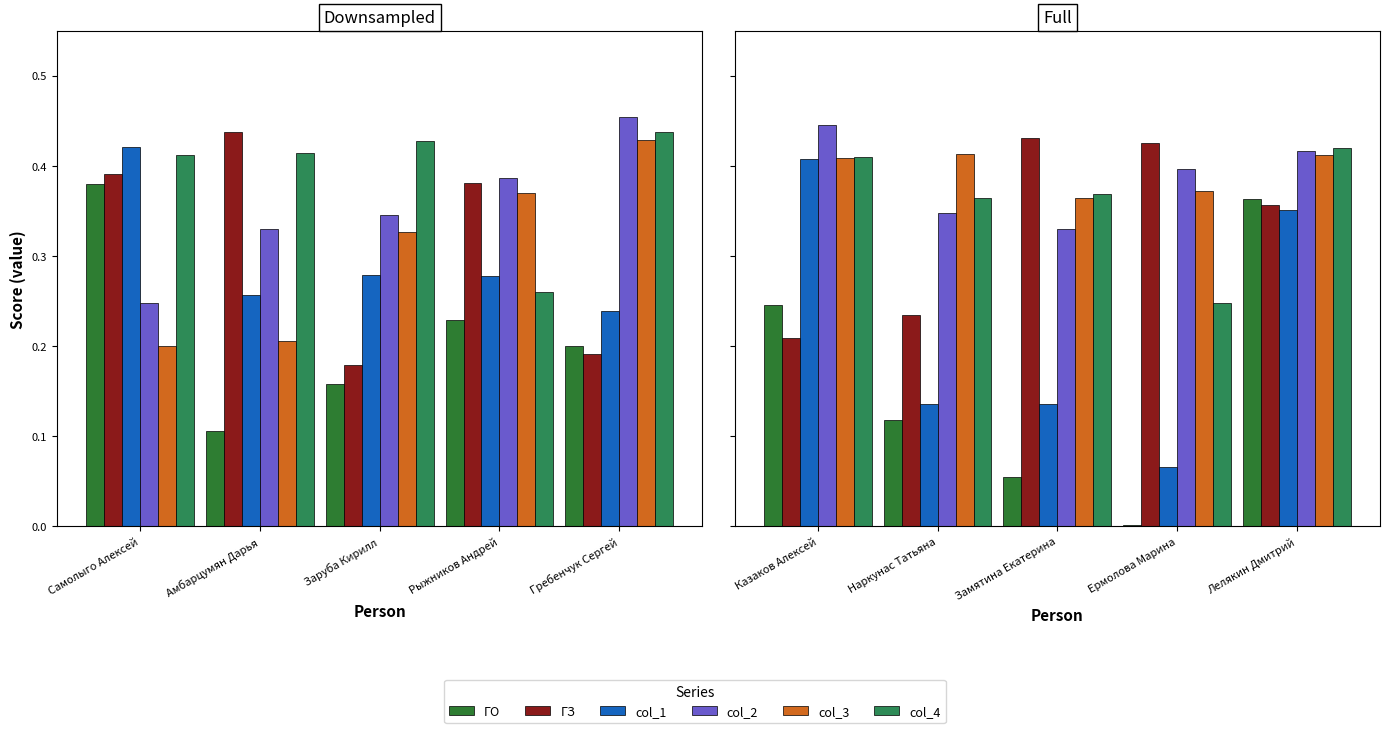

What position from the left is Замятина Екатерина?

3